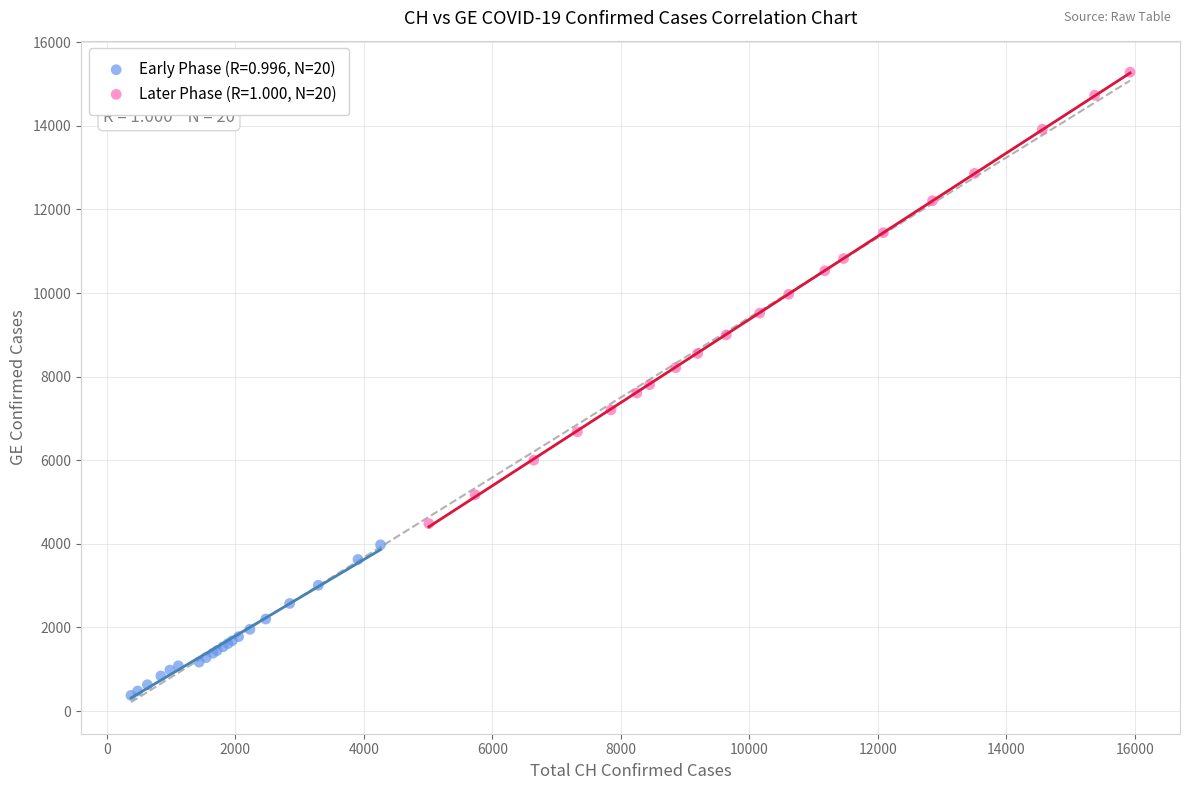

What are all the series names shown in the legend?

Early Phase (R=0.996, N=20), Later Phase (R=1.000, N=20)